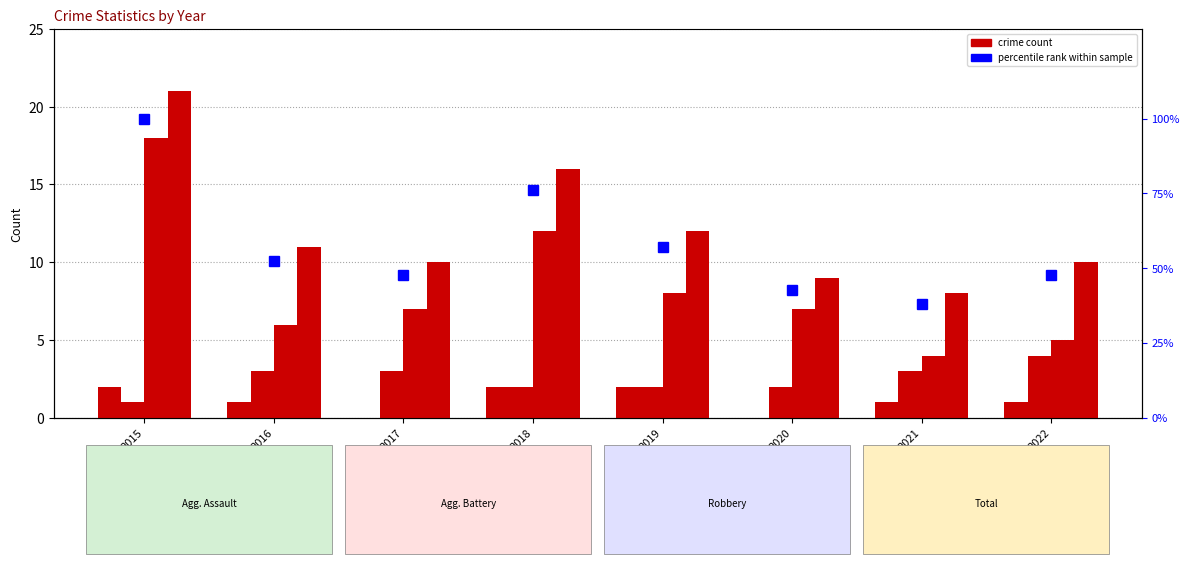

What value does the percentile rank within sample series have at 2020?

42.9